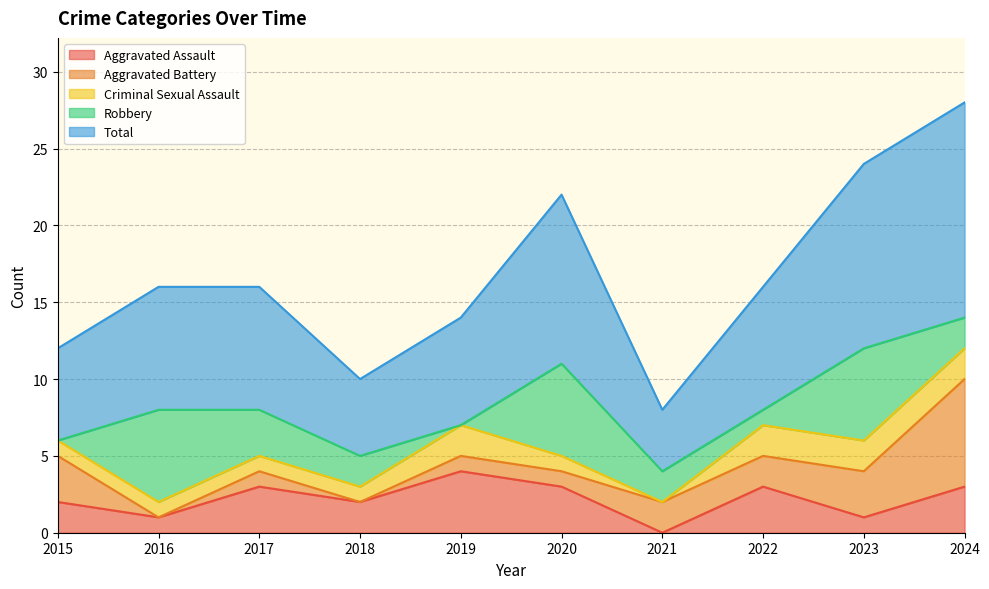

How many positive values does the Robbery series have?

8